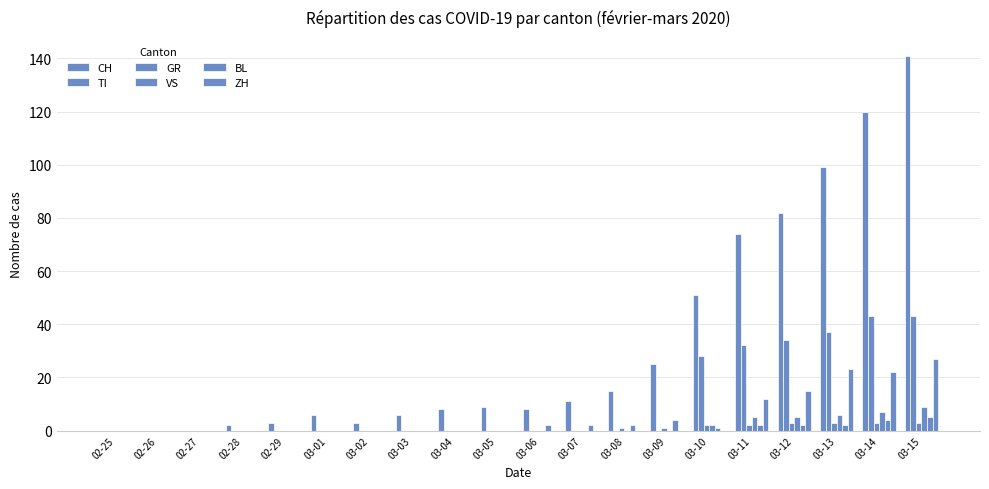

Which has a higher value, 03-03 or 02-26?

03-03